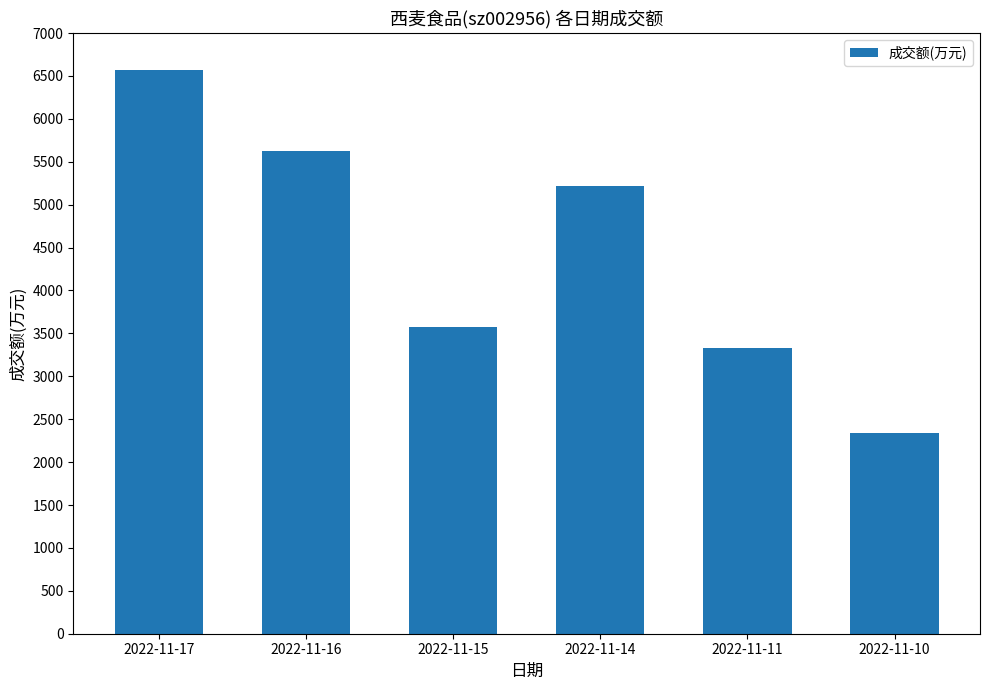

Rank the categories by value from highest to lowest.

2022-11-17, 2022-11-16, 2022-11-14, 2022-11-15, 2022-11-11, 2022-11-10